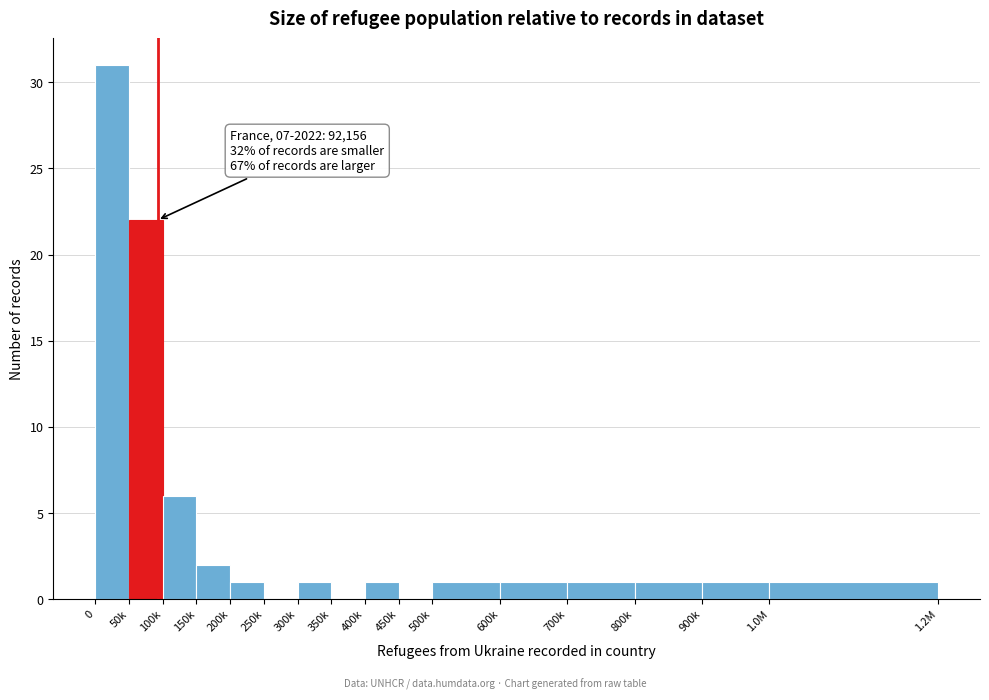

Reading left to right, extract all data points from this chart.

0=31	50k=22	100k=6	150k=2	200k=1	250k=0	300k=1	350k=0	400k=1	450k=0	500k=1	600k=1	700k=1	800k=1	900k=1	1.0M=1